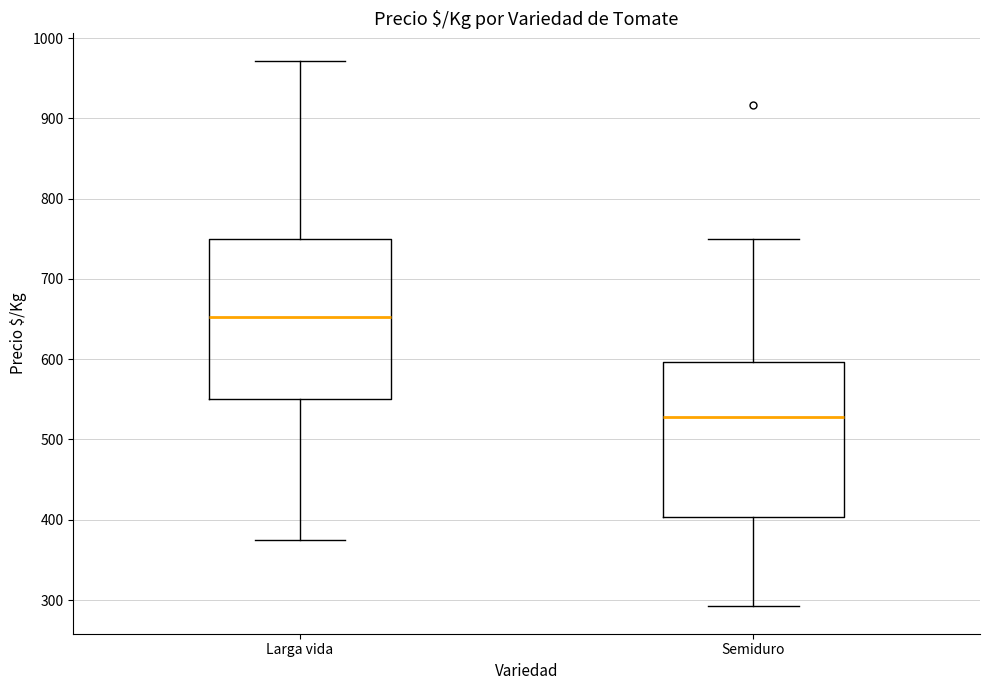

Which box has the highest median line?

Larga vida